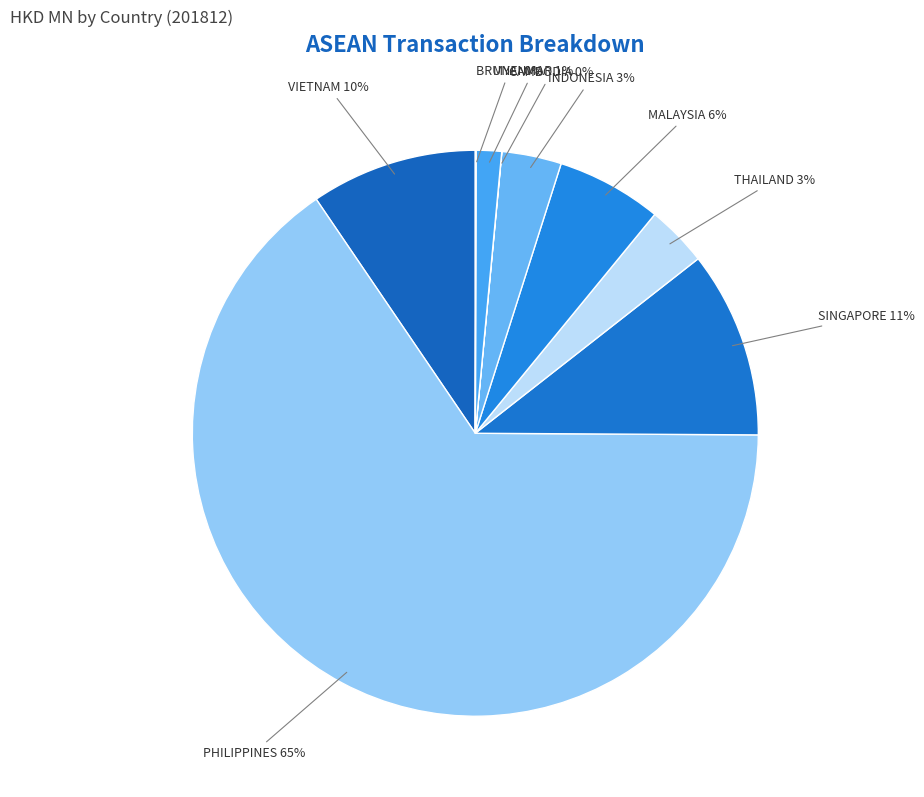

To the nearest percent, what portion does VIETNAM represent?

10%